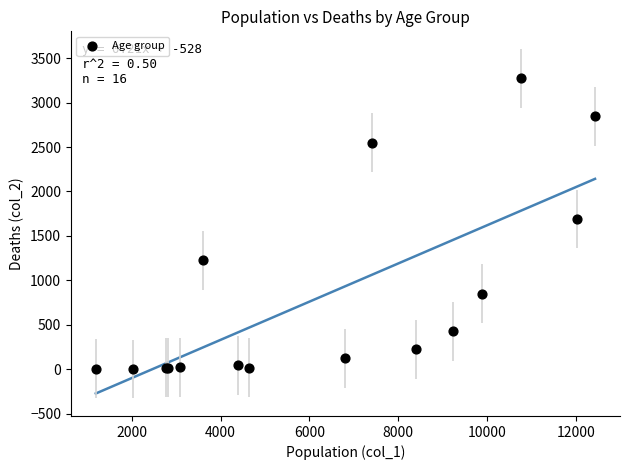

What Y value in the scatter plot is closest to 1638?

1690